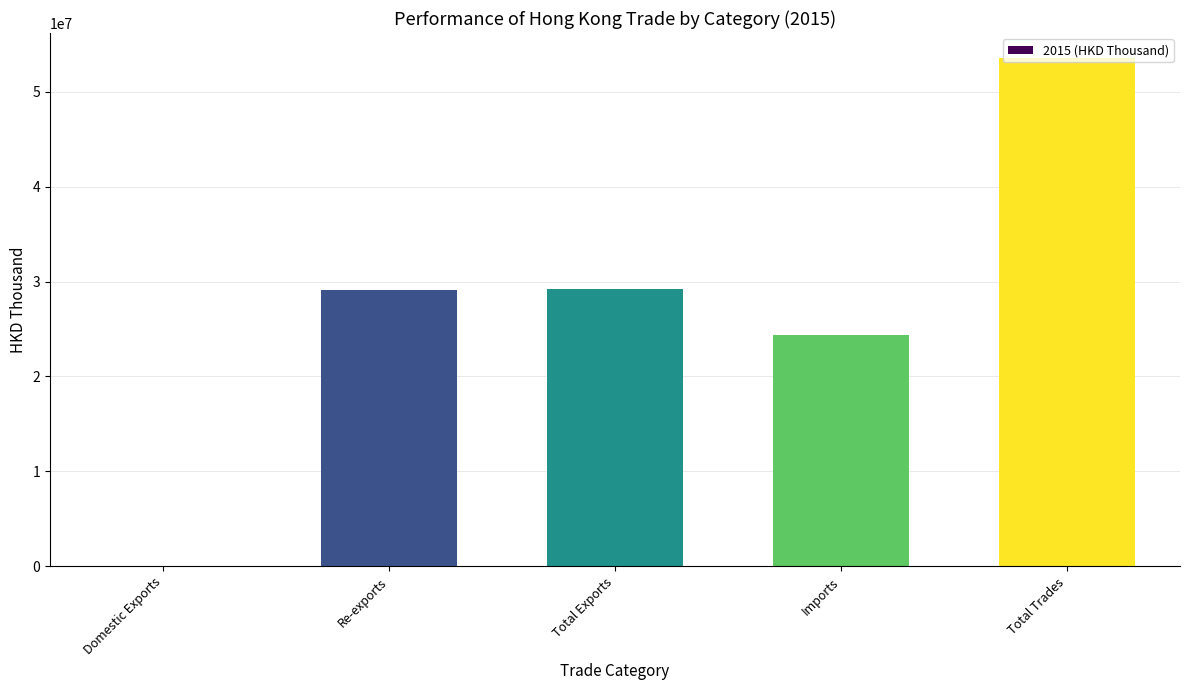

Is it true that the value at Total Exports is 44296907.8?

False